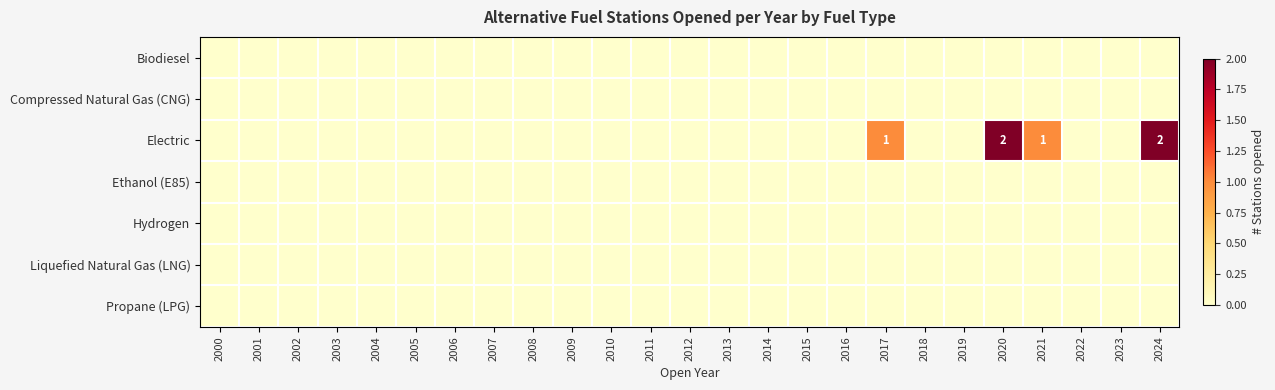

Is the value of Compressed Natural Gas (CNG) at 2004 greater than the value of Propane (LPG) at 2015?

No